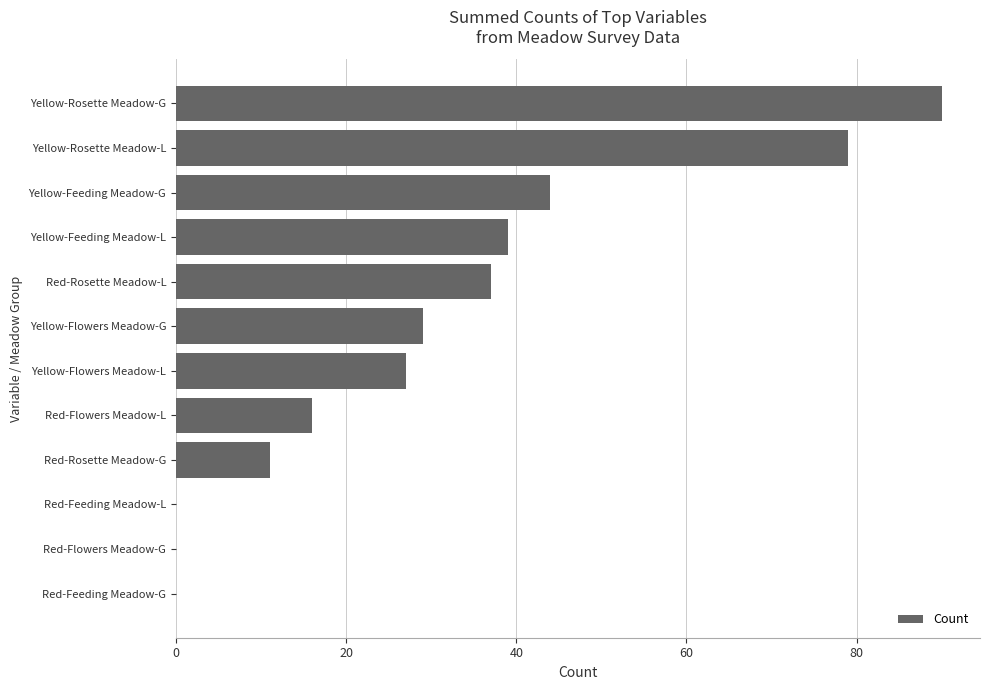

Reading bottom to top, what are all the values shown in this chart?

Red-Feeding Meadow-G=0	Red-Flowers Meadow-G=0	Red-Feeding Meadow-L=0	Red-Rosette Meadow-G=11	Red-Flowers Meadow-L=16	Yellow-Flowers Meadow-L=27	Yellow-Flowers Meadow-G=29	Red-Rosette Meadow-L=37	Yellow-Feeding Meadow-L=39	Yellow-Feeding Meadow-G=44	Yellow-Rosette Meadow-L=79	Yellow-Rosette Meadow-G=90